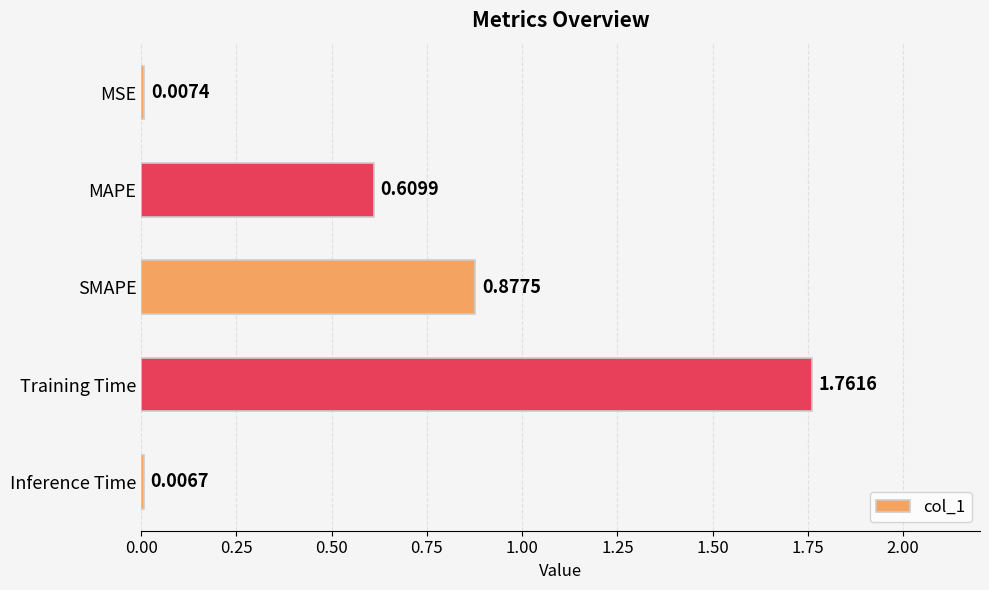

Rank the categories by value from lowest to highest.

Inference Time, MSE, MAPE, SMAPE, Training Time